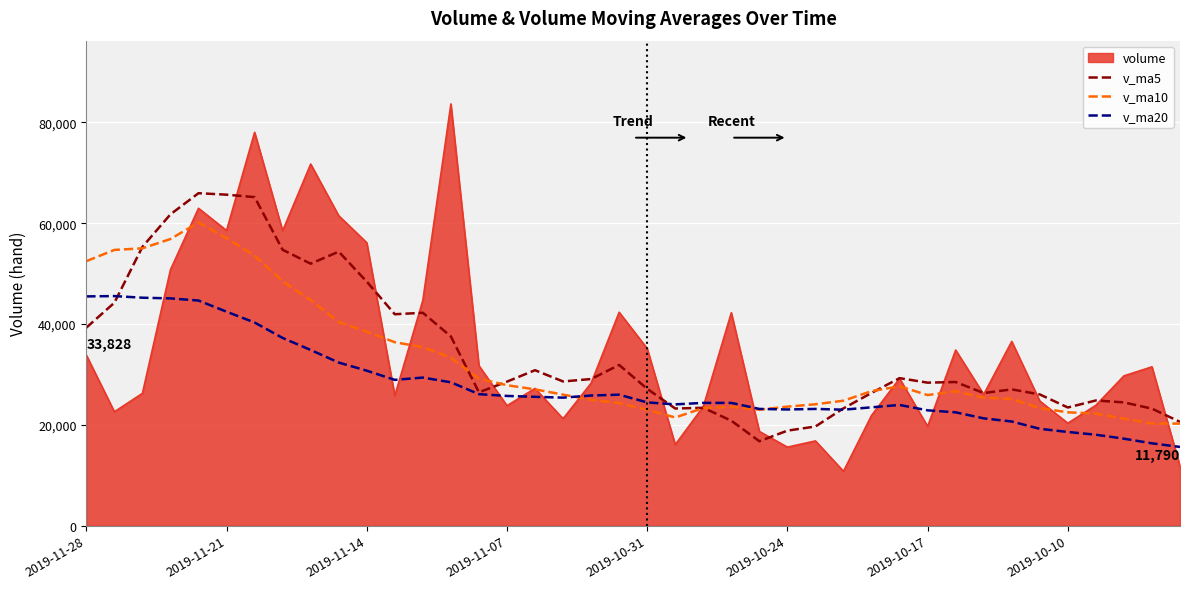

Rank the series by their maximum value, from highest to lowest.

volume, v_ma5, v_ma10, v_ma20